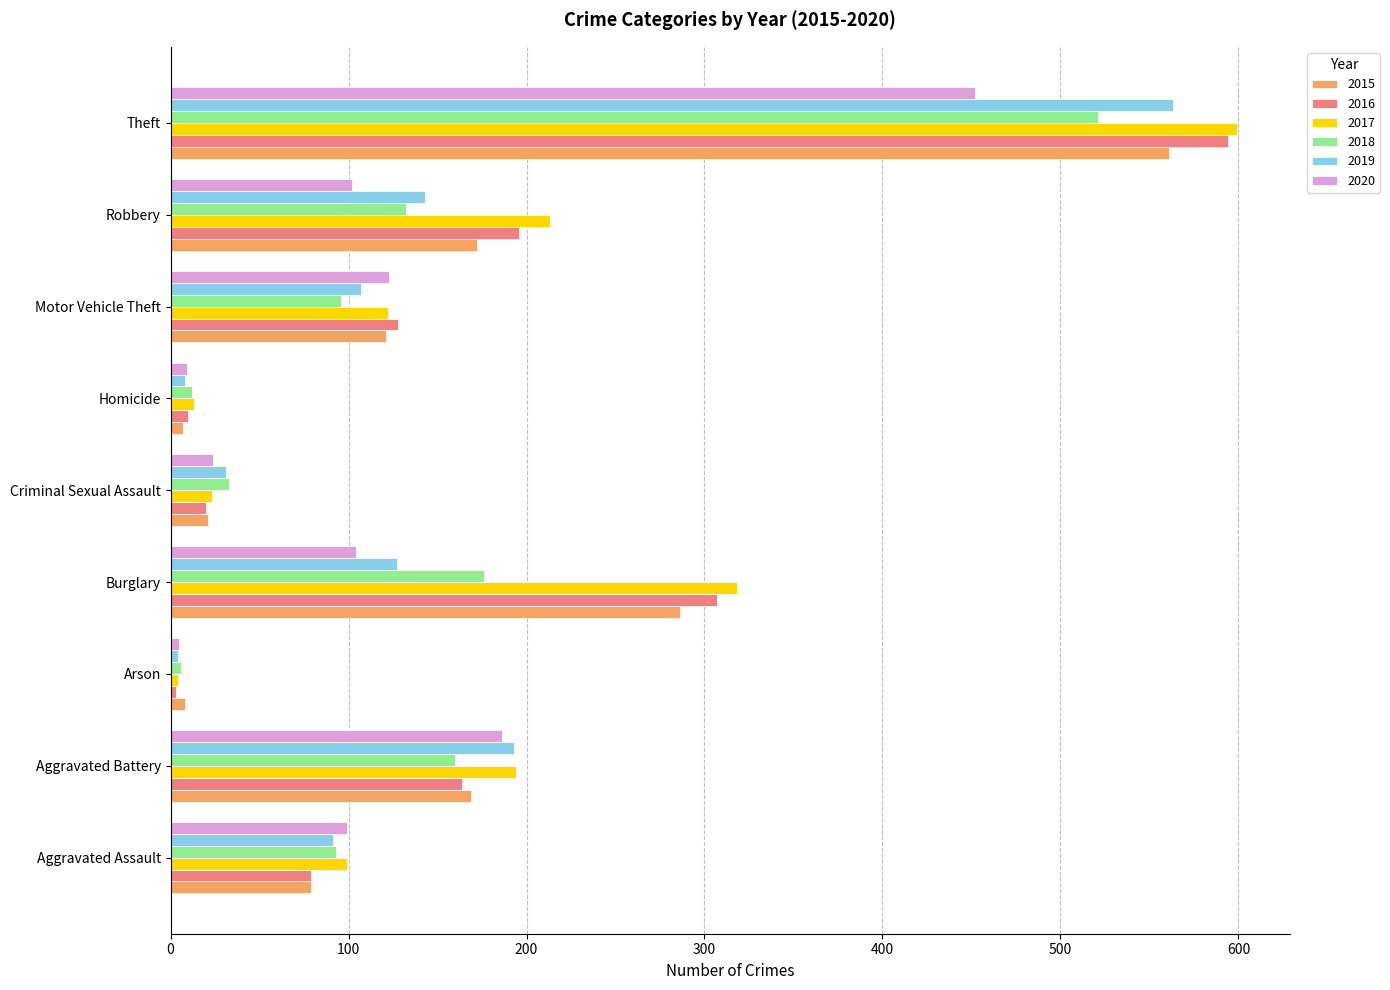

Which series has the widest spread of values?

2017